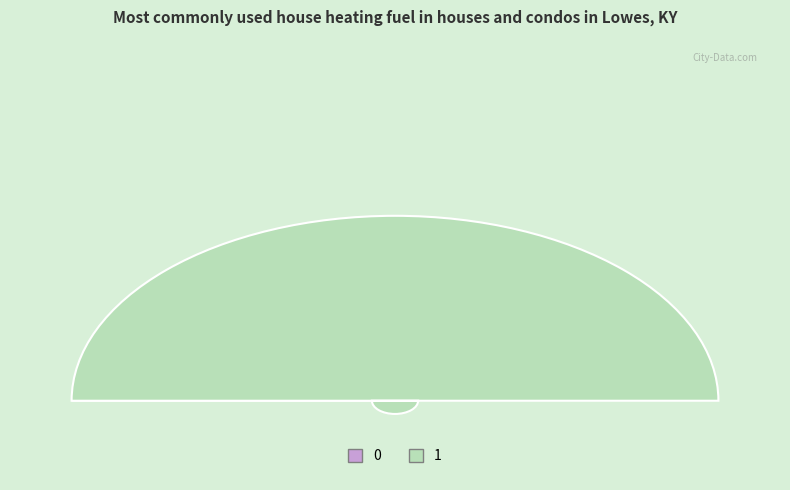

How many slices are in this pie chart?

2